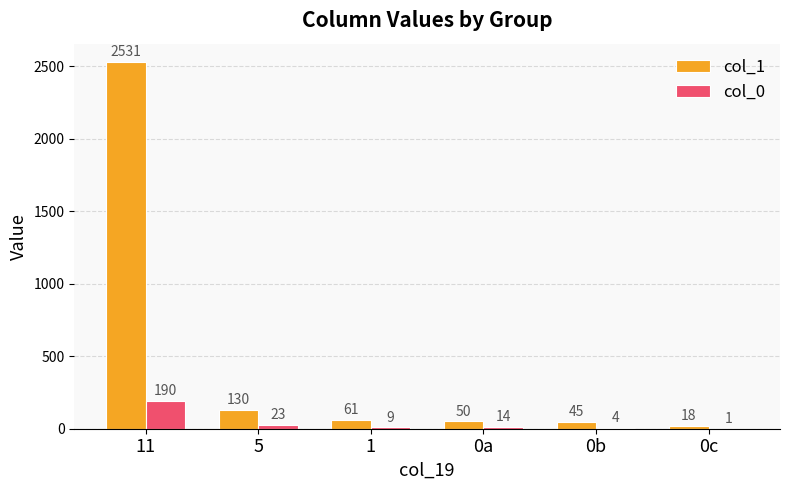

Which series has the widest spread of values?

col_1